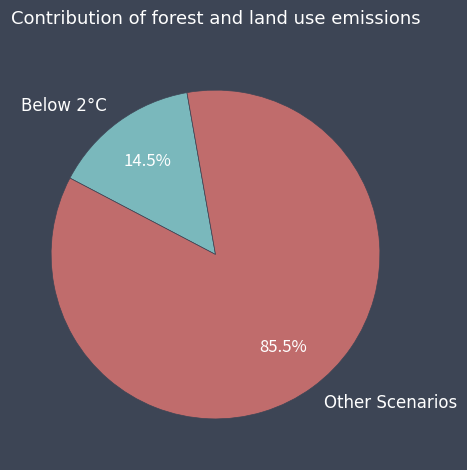

What is the largest slice in the pie chart?

Other Scenarios